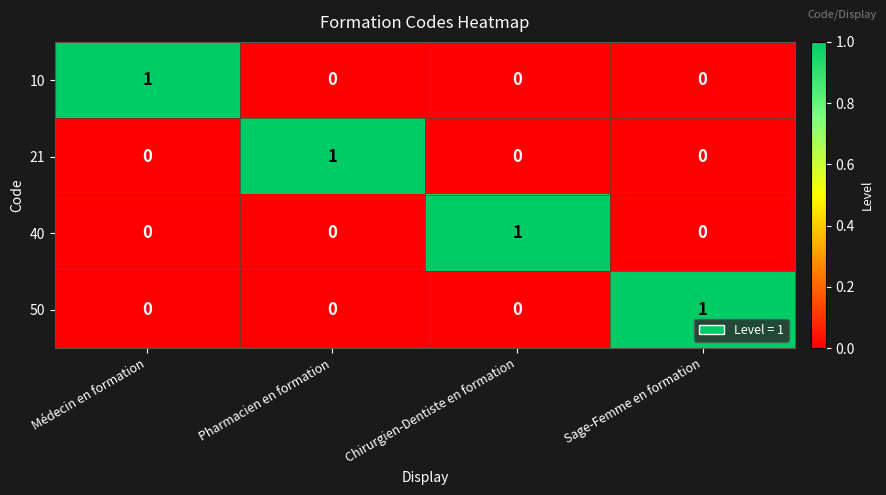

Which category has the highest value in the 21 series?

Pharmacien en formation